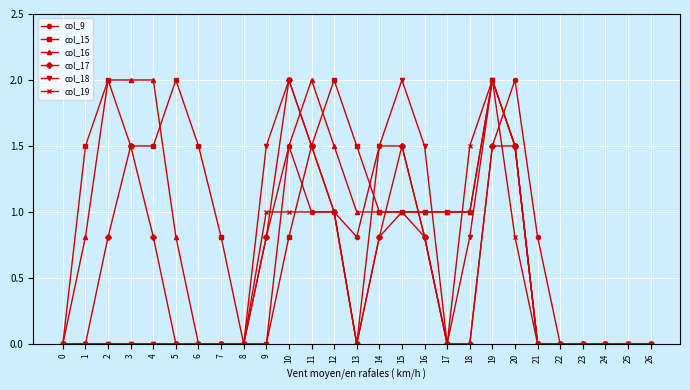

Reading left to right, transcribe all the data shown in this chart.

col_9: 0.0	0.0	0.0	0.0	0.0	0.0	0.0	0.0	0.0	0.8	1.5	1.0	1.0	0.8	1.5	1.5	0.8	0.0	0.0	1.5	2.0	0.8	0.0	0.0	0.0	0.0	0.0
col_15: 0.0	1.5	2.0	1.5	1.5	2.0	1.5	0.8	0.0	0.0	0.8	1.5	2.0	1.5	1.0	1.0	1.0	1.0	1.0	2.0	1.5	0.0	0.0	0.0	0.0	0.0	0.0
col_16: 0.0	0.8	2.0	2.0	2.0	0.8	0.0	0.0	0.0	0.0	1.5	2.0	1.5	1.0	1.0	1.0	1.0	1.0	1.0	2.0	1.5	0.0	0.0	0.0	0.0	0.0	0.0
col_17: 0.0	0.0	0.8	1.5	0.8	0.0	0.0	0.0	0.0	0.8	2.0	1.5	1.0	0.0	0.8	1.5	0.8	0.0	0.0	1.5	1.5	0.0	0.0	0.0	0.0	0.0	0.0
col_18: 0.0	0.0	0.0	0.0	0.0	0.0	0.0	0.0	0.0	1.5	2.0	1.5	1.0	0.0	1.5	2.0	1.5	0.0	0.8	2.0	1.5	0.0	0.0	0.0	0.0	0.0	0.0
col_19: 0.0	0.0	0.0	0.0	0.0	0.0	0.0	0.0	0.0	1.0	1.0	1.0	1.0	0.0	0.8	1.0	0.8	0.0	1.5	2.0	0.8	0.0	0.0	0.0	0.0	0.0	0.0